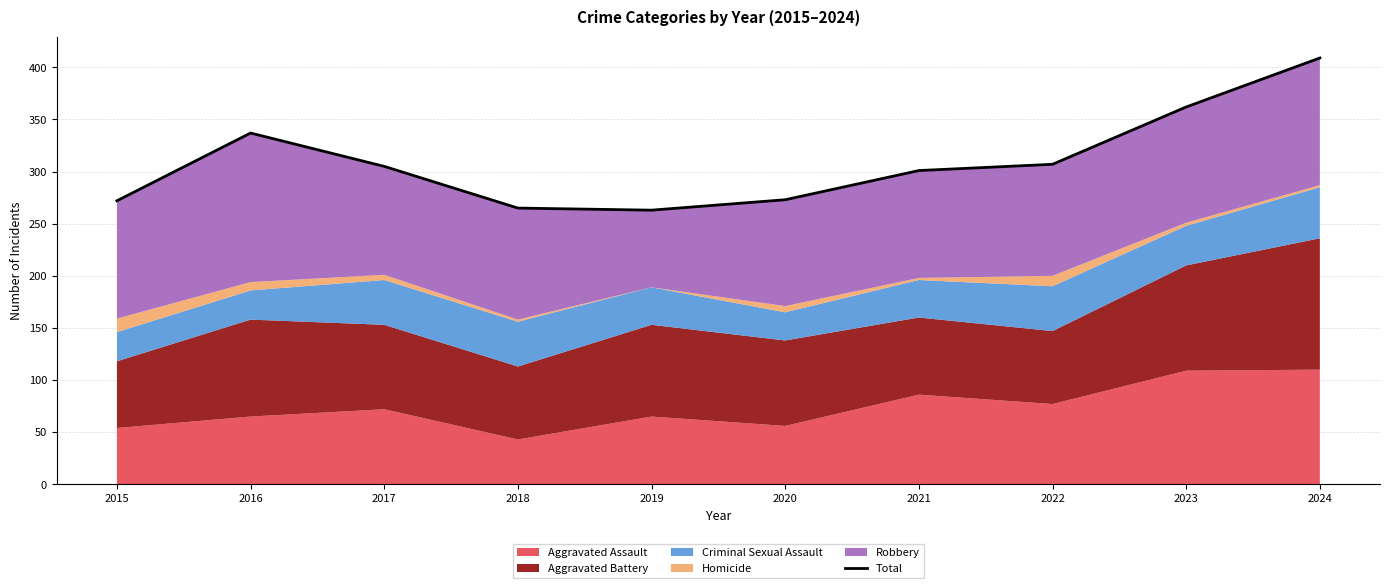

Reading left to right, extract all data points from this chart.

2015=272	2016=337	2017=305	2018=265	2019=263	2020=273	2021=301	2022=307	2023=362	2024=409